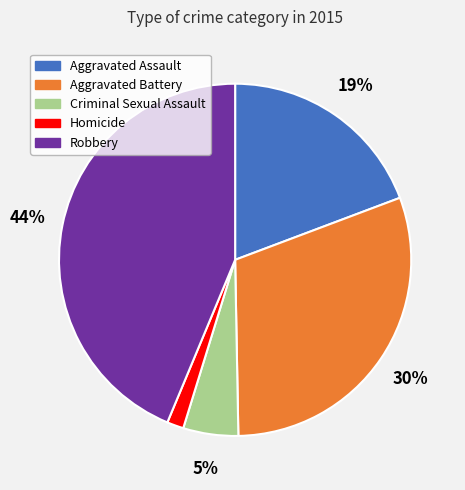

Rank the categories by value from highest to lowest.

Robbery, Aggravated Battery, Aggravated Assault, Criminal Sexual Assault, Homicide